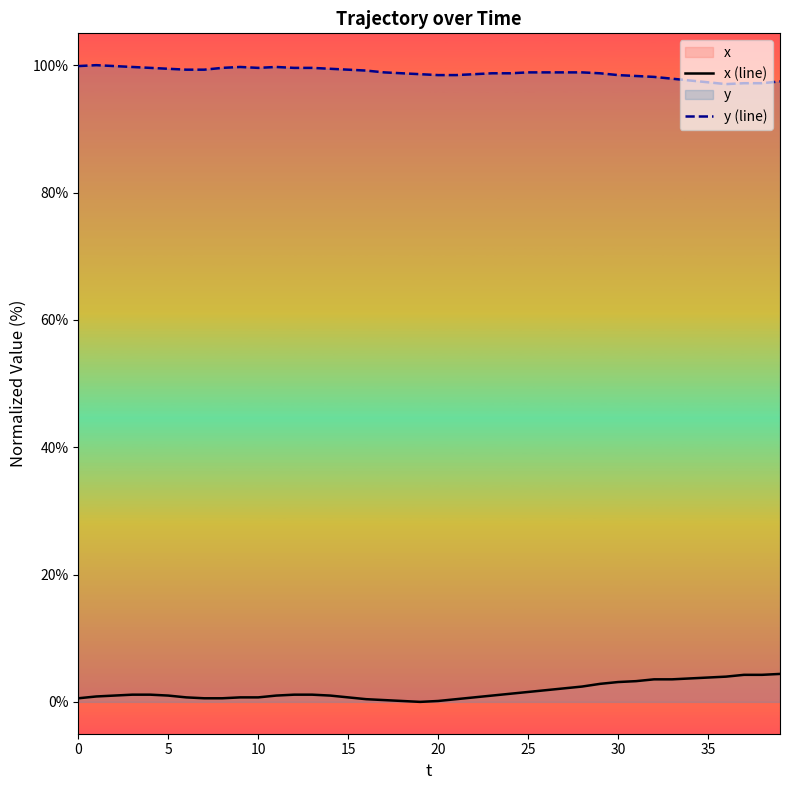

Which series has the largest total across all categories?

y (line)